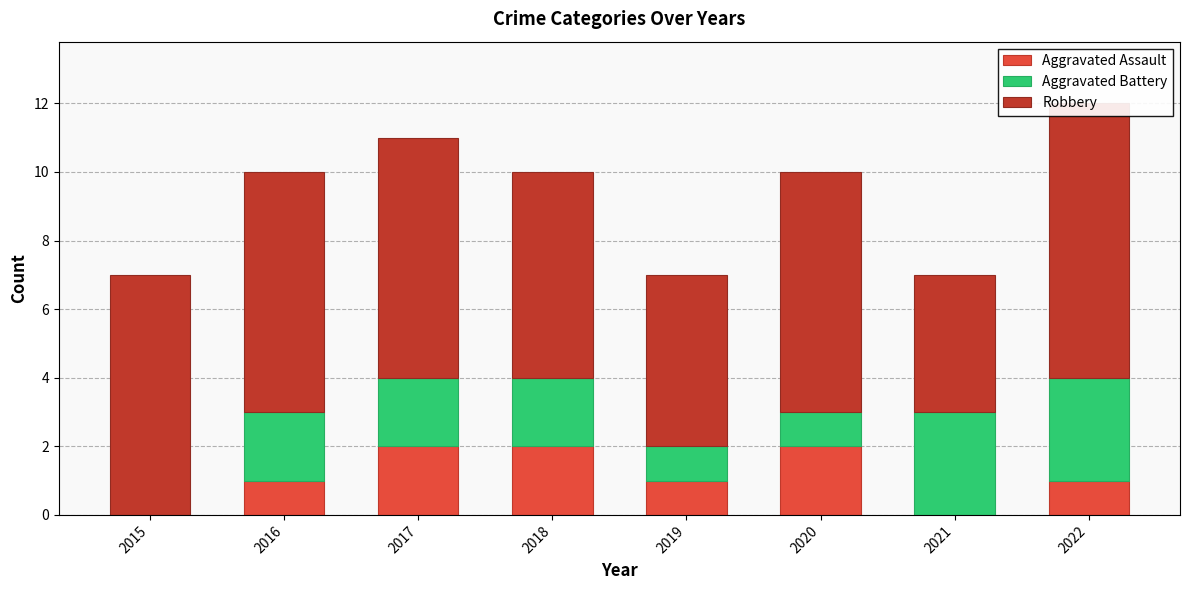

At which label does Aggravated Battery first exceed 2?

2021